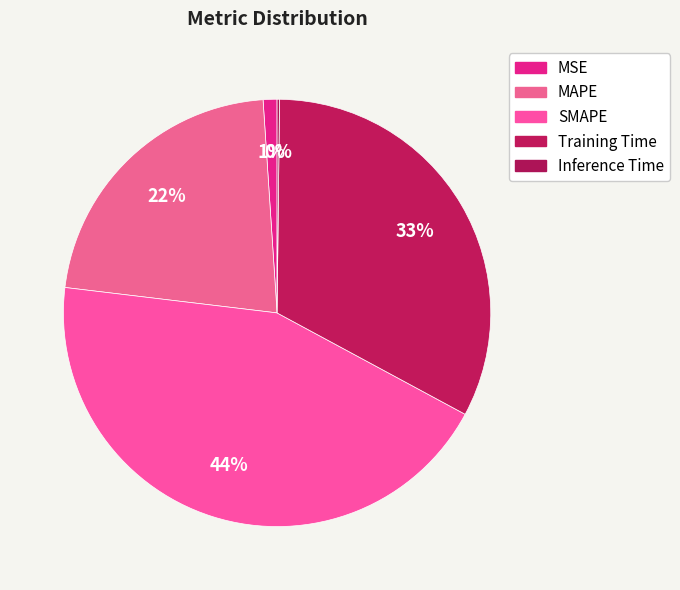

What is the smallest slice in the pie chart?

Inference Time